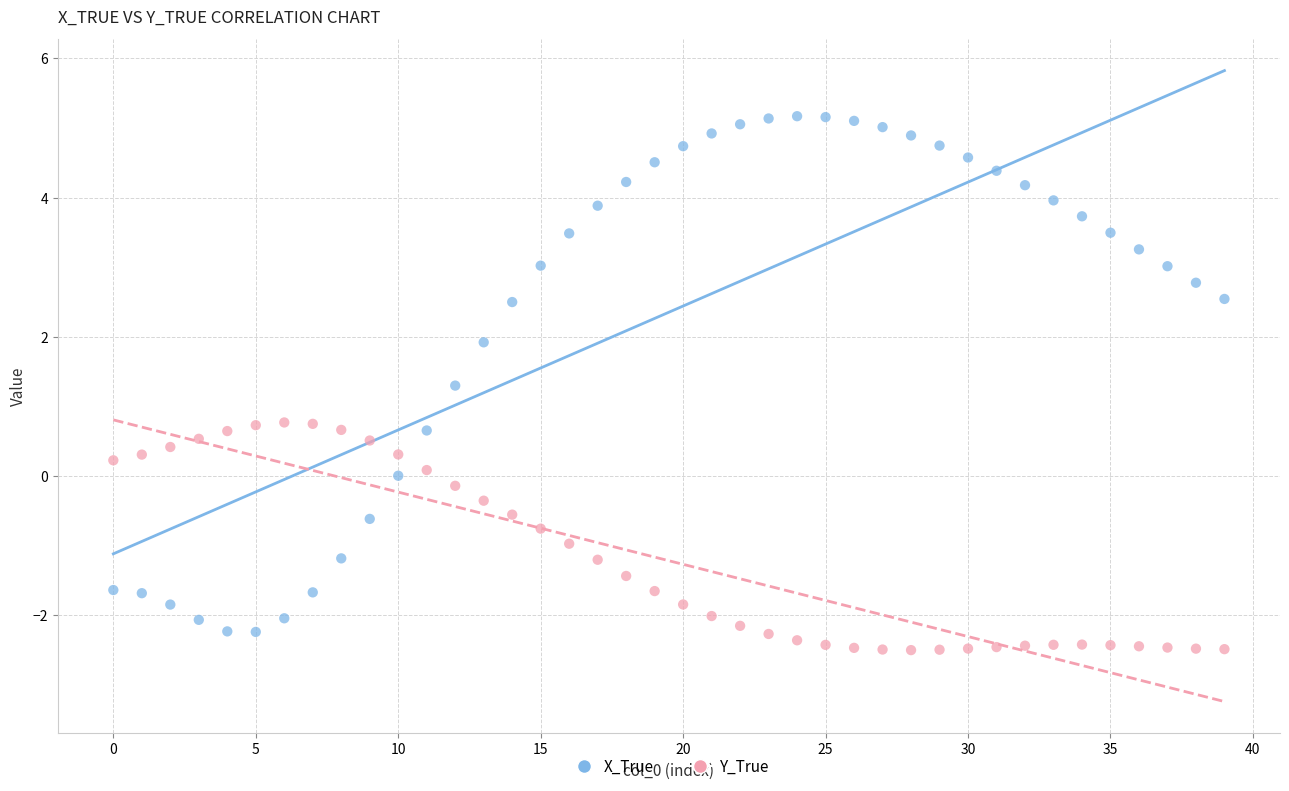

Which series has the largest Y range (max minus min)?

X_True